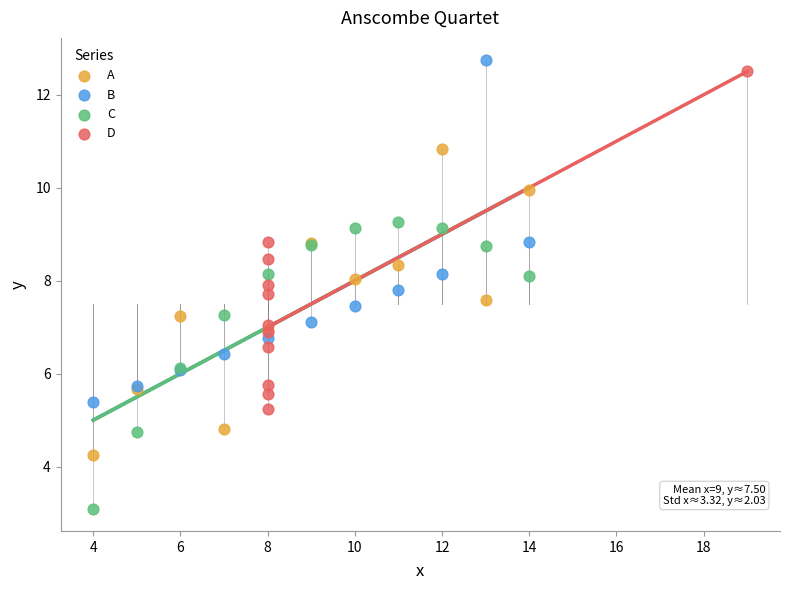

Which series reaches the minimum Y coordinate?

C